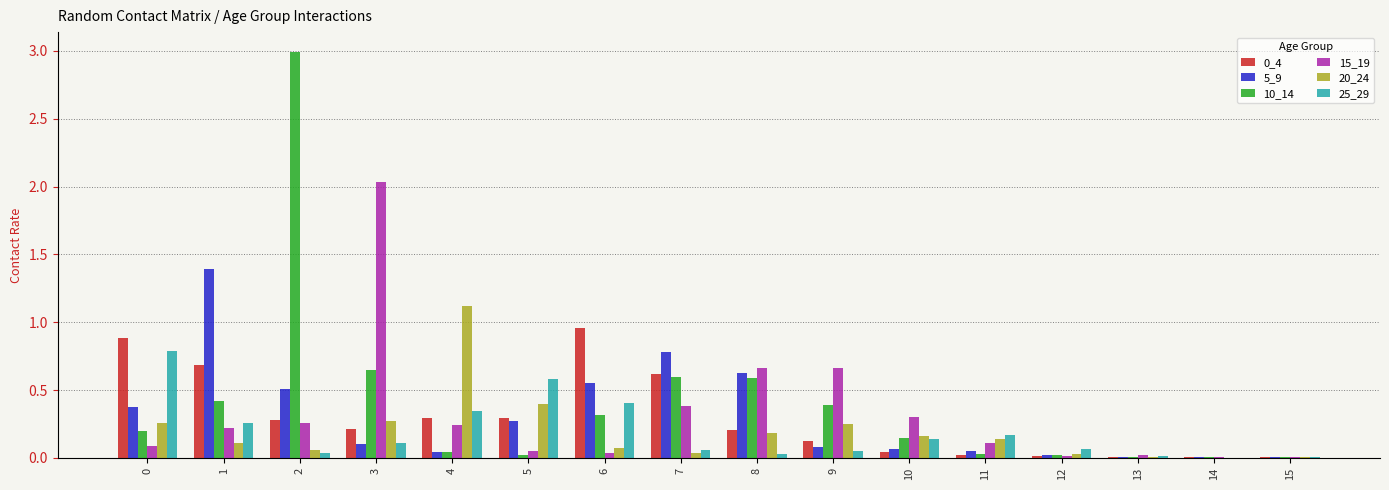

Which series changed the most between 11 and 13?

25_29